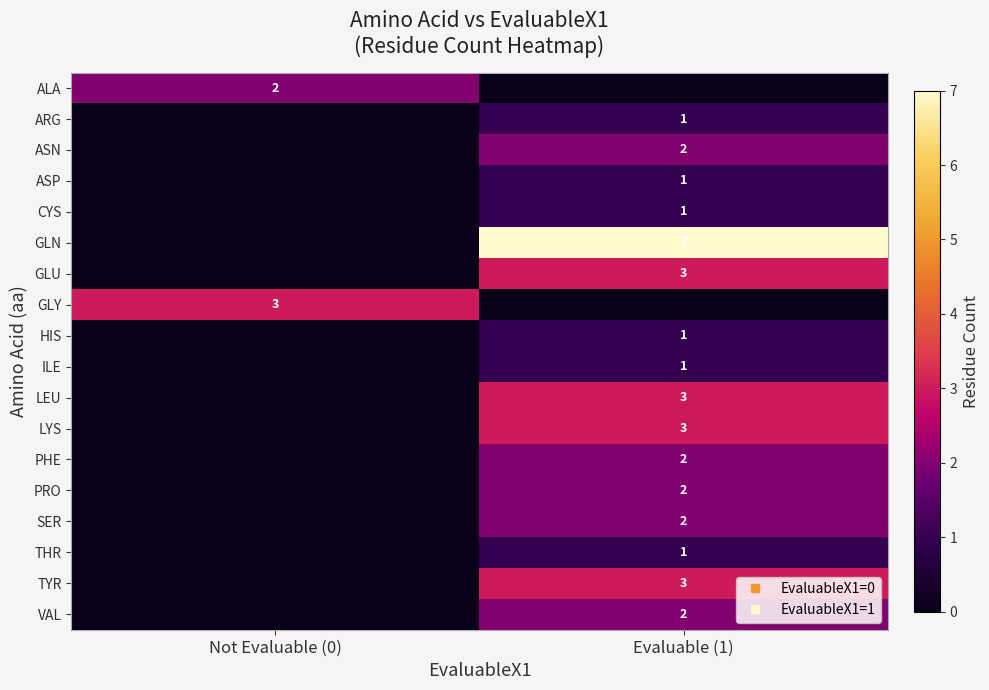

What is the sum of the TYR values at Evaluable (1) and Not Evaluable (0)?

3